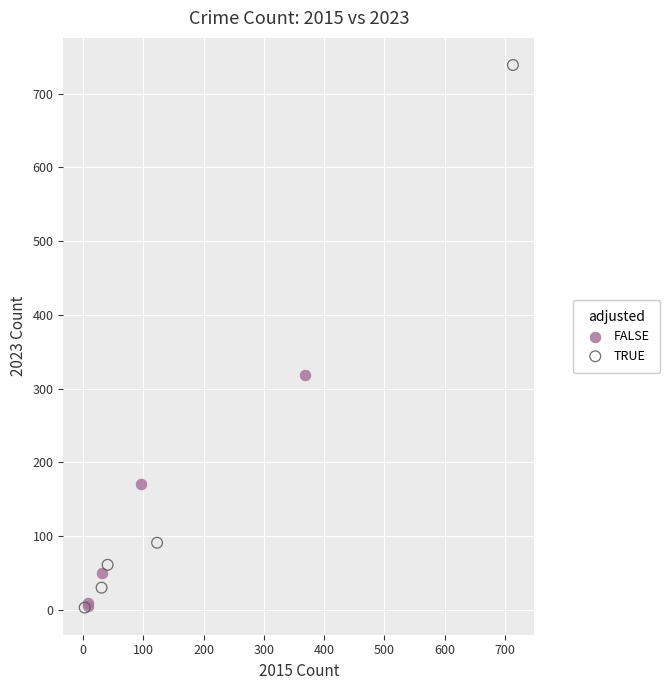

Which series reaches the maximum Y coordinate?

TRUE